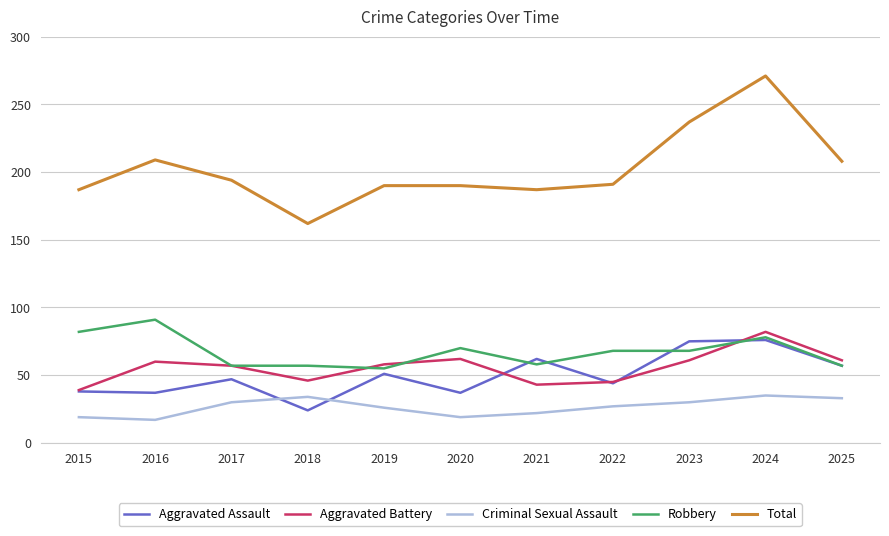

True or false: Aggravated Assault and Total intersect in this chart.

False